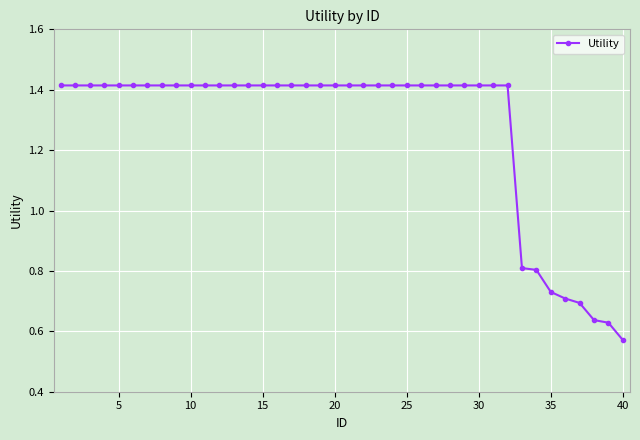

Count the values in the range 1 to 2.

32